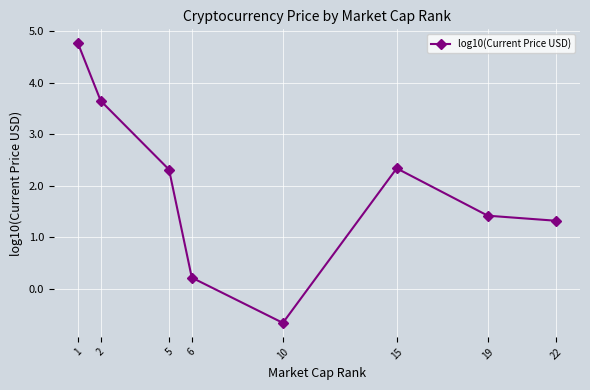

How many lines are shown in the chart?

1